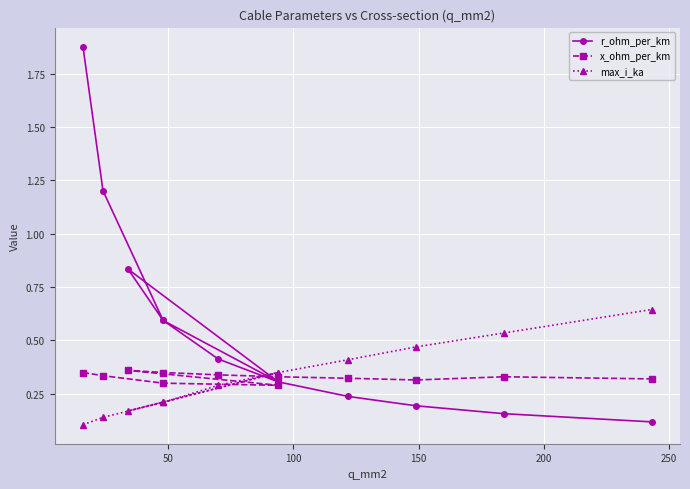

How many data points does each series have?

12